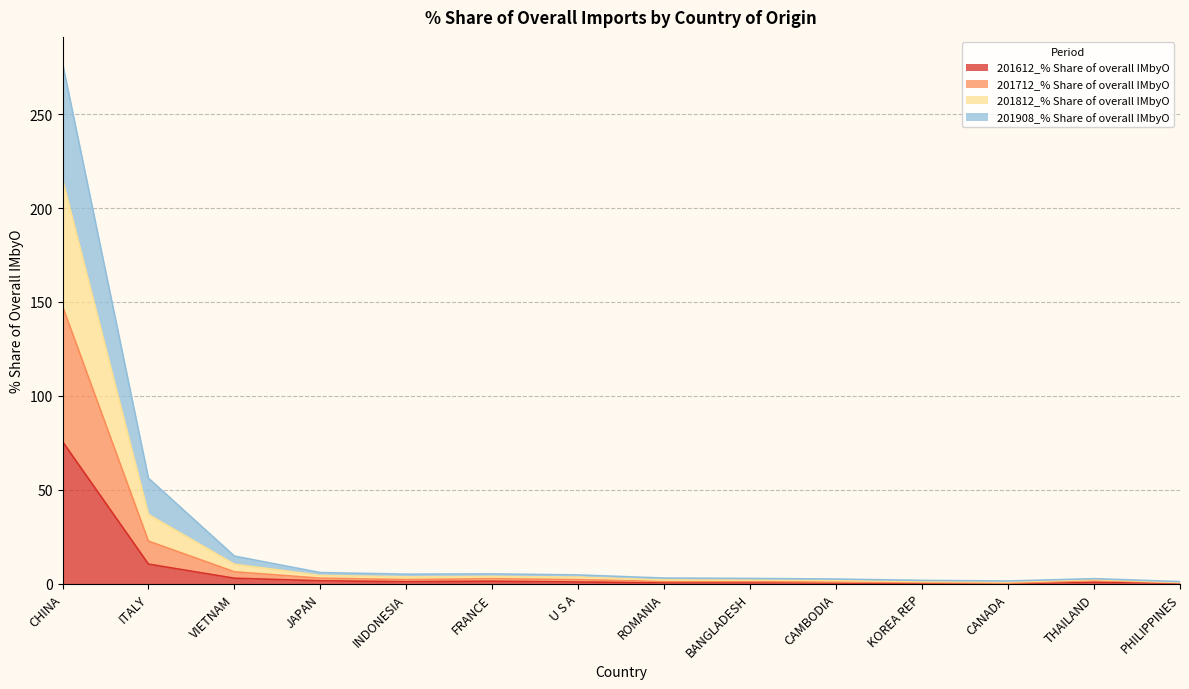

In 201612_% Share of overall IMbyO, how many points are higher than both neighbors (excluding endpoints)?

3